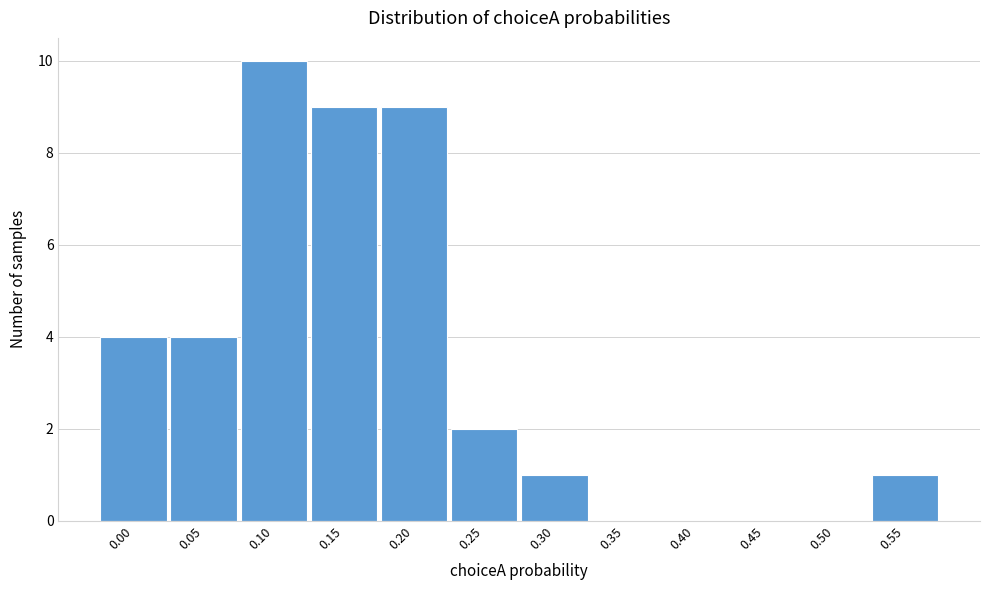

Reading left to right, what are all the values shown in this chart?

0.00=4	0.05=4	0.10=10	0.15=9	0.20=9	0.25=2	0.30=1	0.35=0	0.40=0	0.45=0	0.50=0	0.55=1